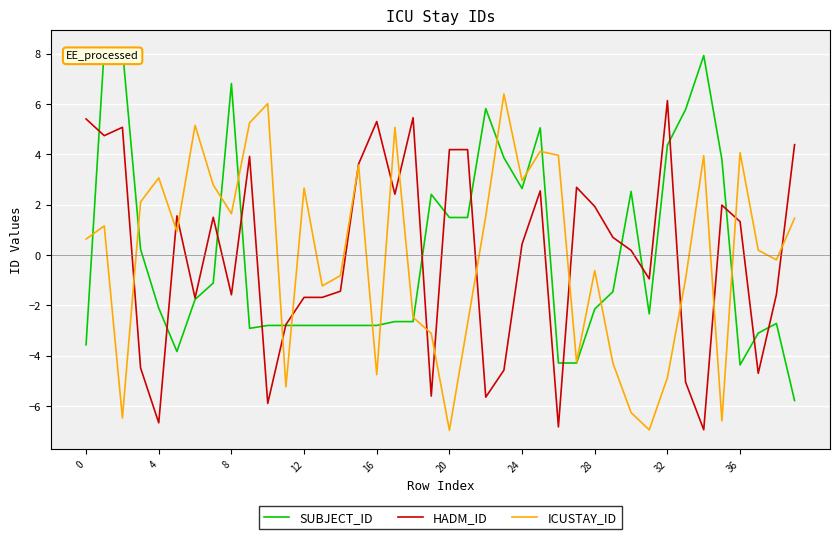

What is the smallest value displayed?

-7.0